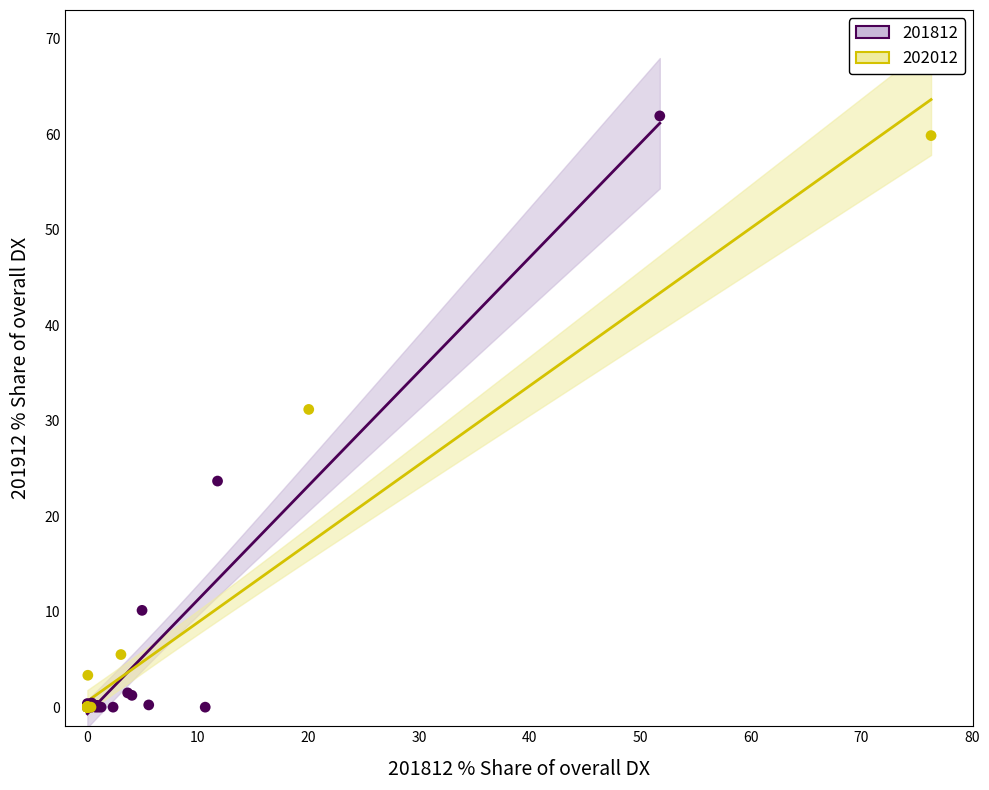

Which series has the largest Y range (max minus min)?

201812